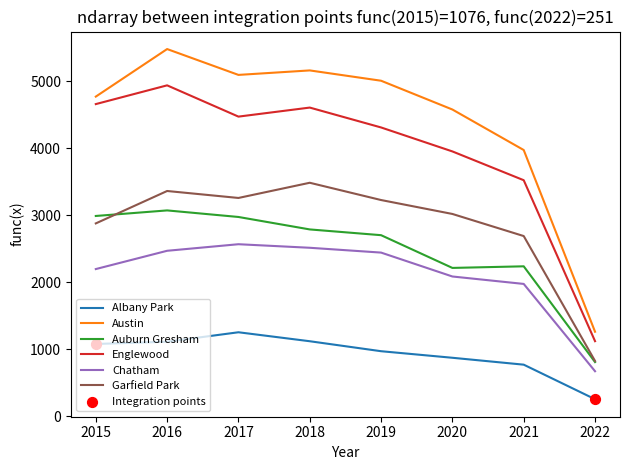

Which series has the largest range (max minus min)?

Austin